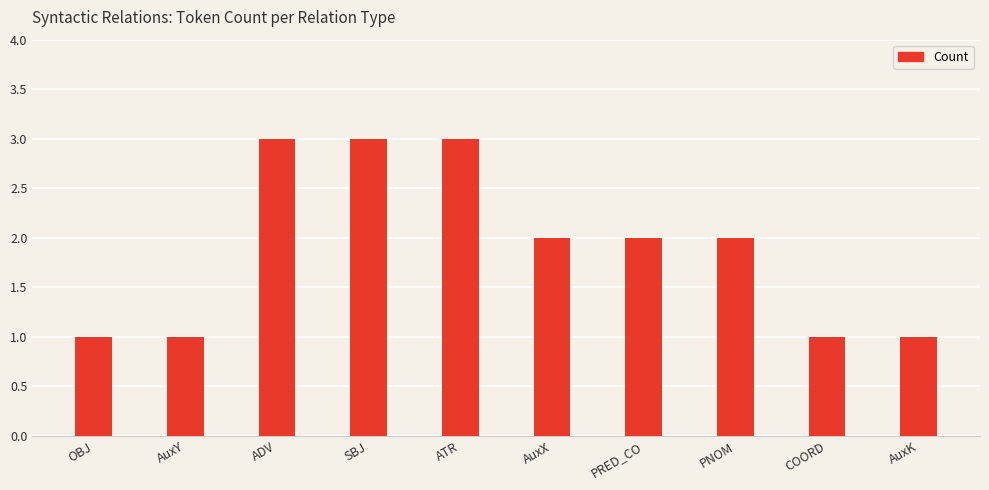

What is the sum of the values at ATR and PRED_CO?

5